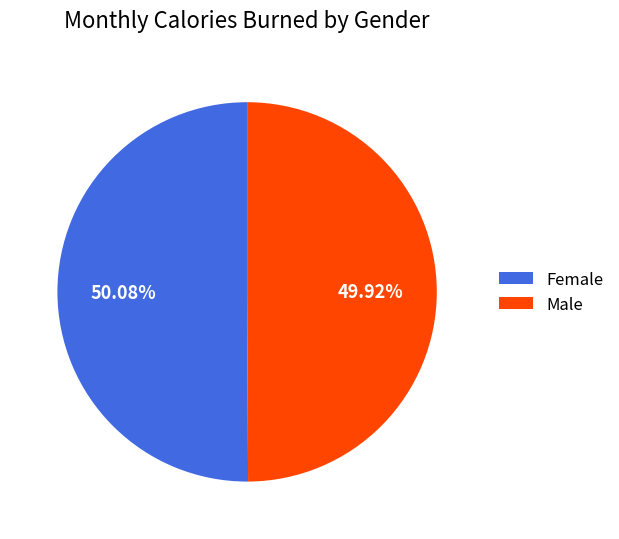

Is there a majority slice in this chart?

Yes